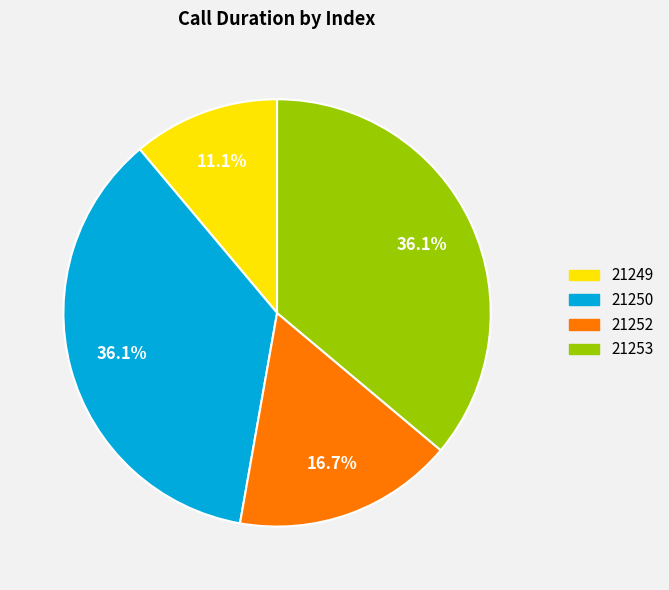

Is there any slice that represents more than half of the pie?

No